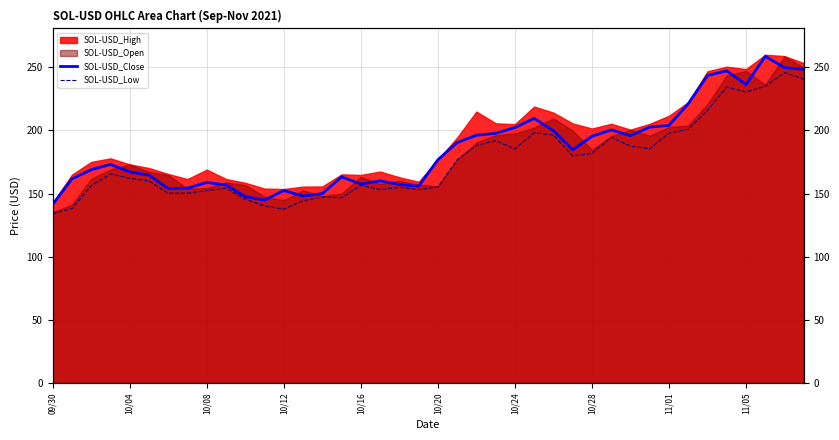

The value of SOL-USD_Close at 11 is 206.1. True or false?

False